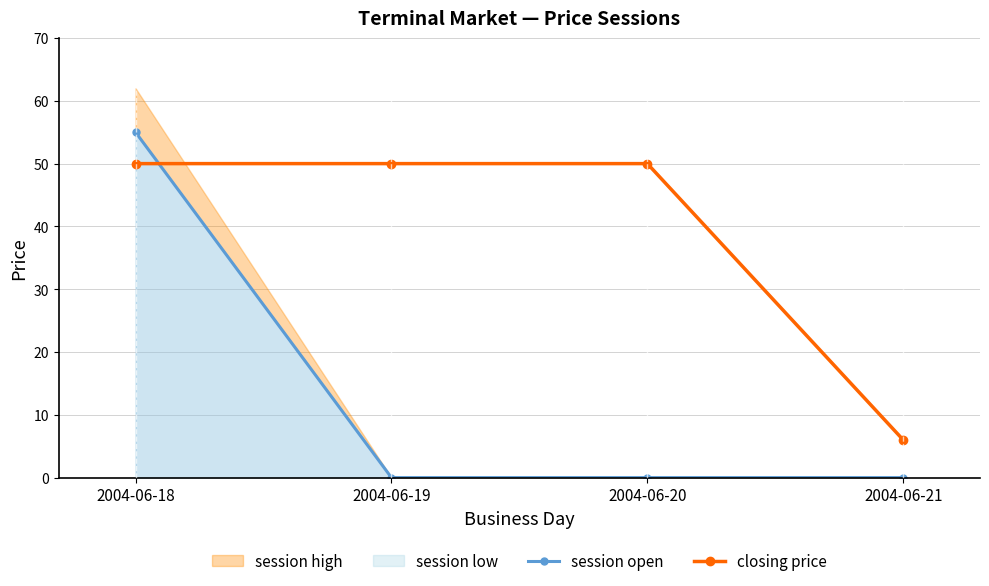

Is it true that session open equals 28 at 2004-06-20?

False